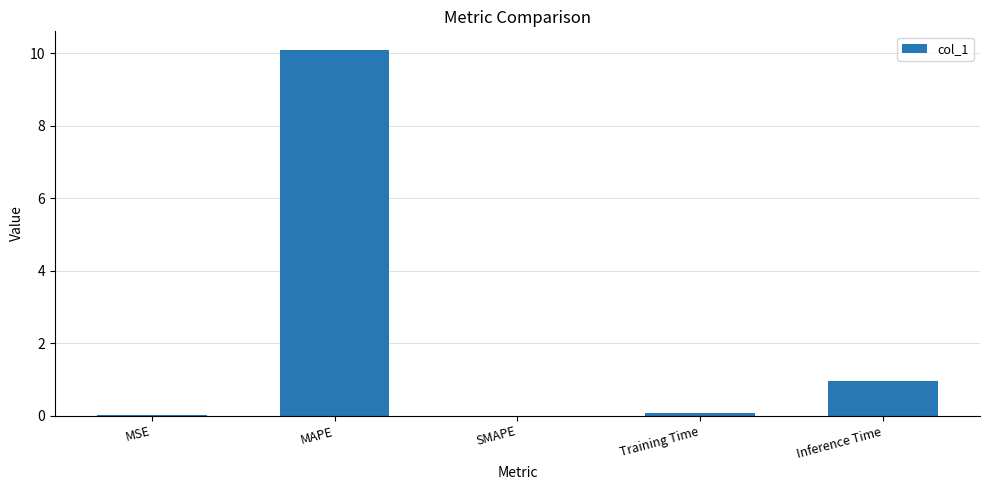

How many series are shown in this chart?

1